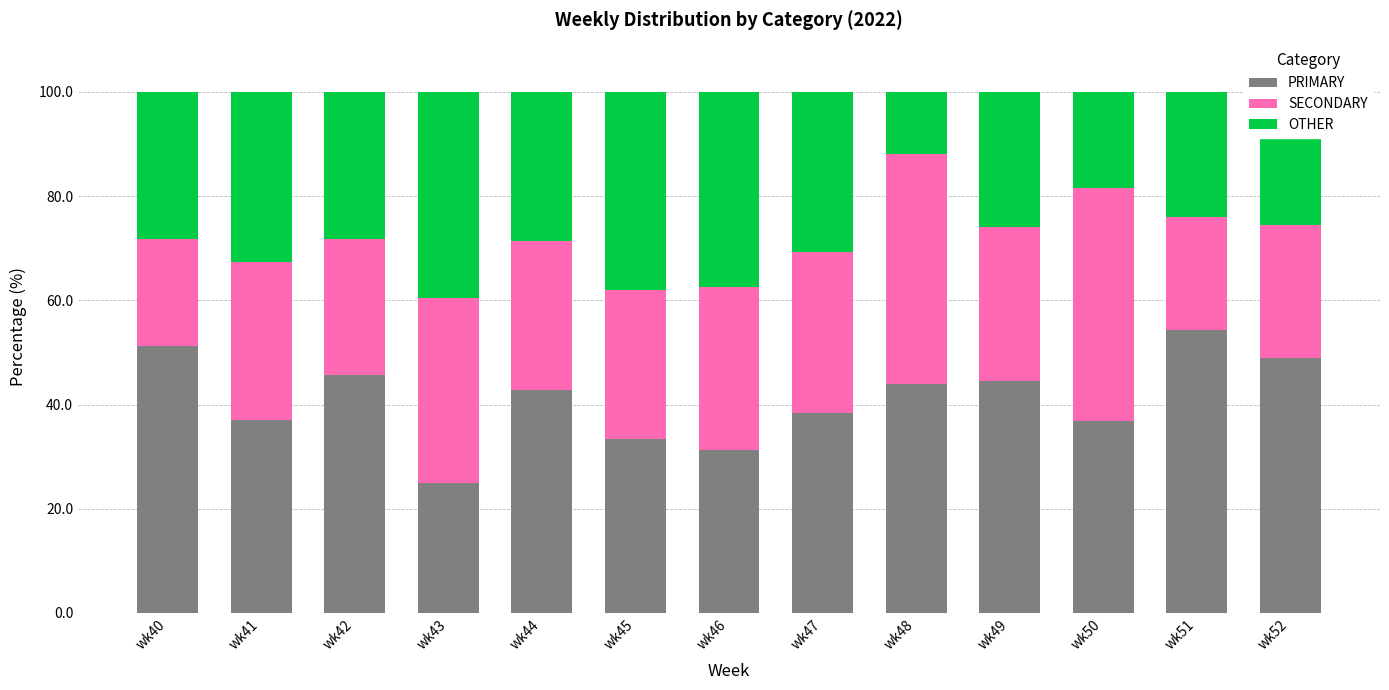

The value of PRIMARY at wk51 is 54.3. True or false?

True